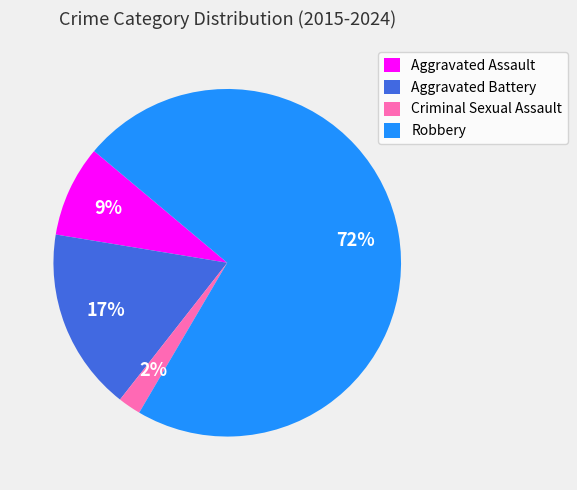

Is there any slice that represents more than half of the pie?

Yes